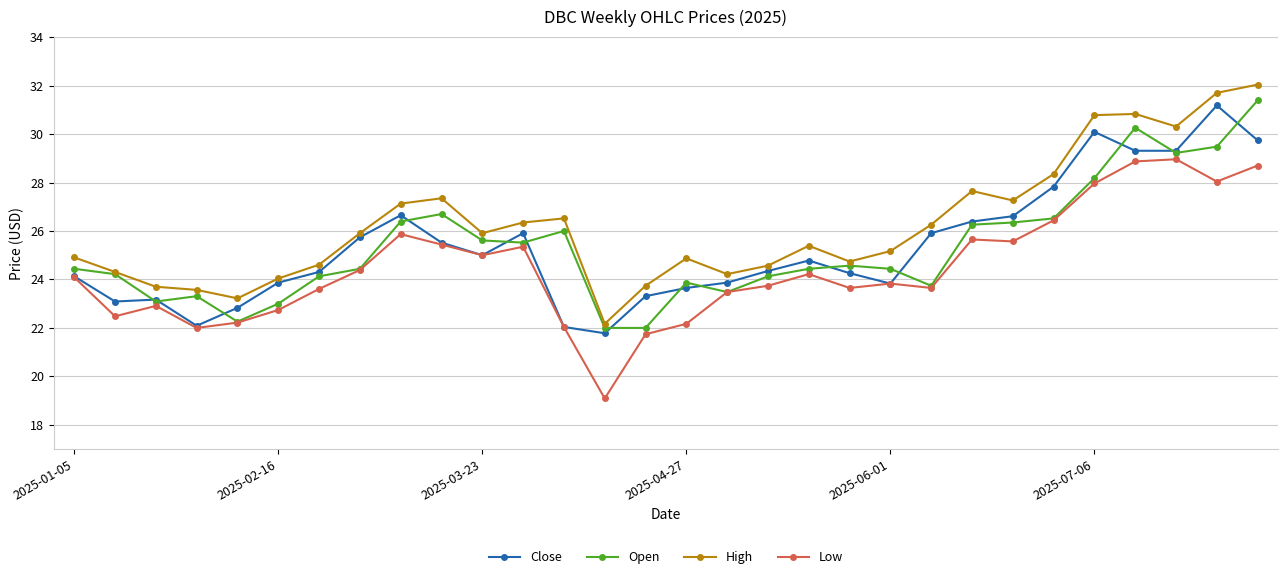

What is the maximum value shown in the chart?

32.0